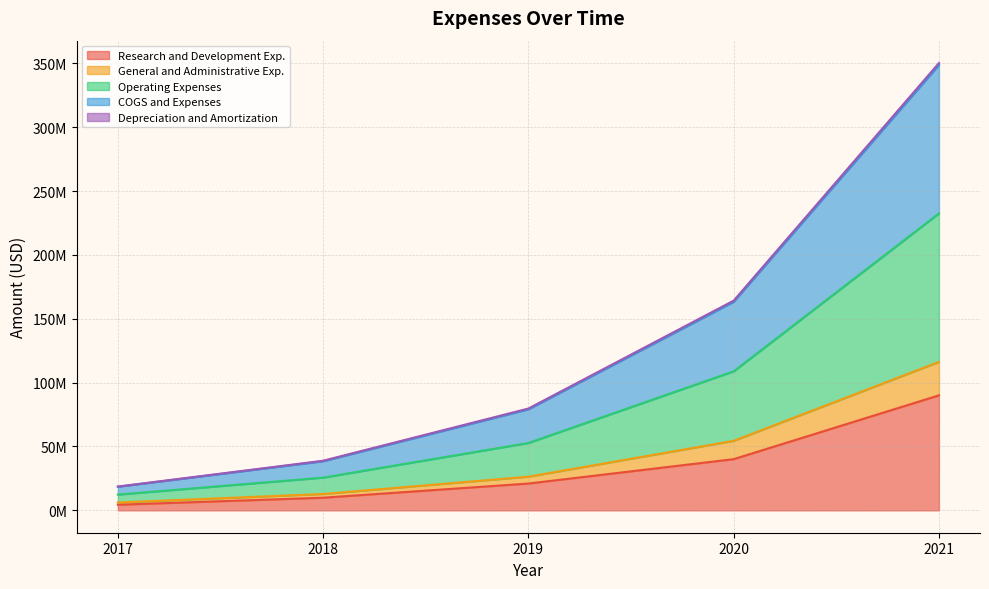

Which has a higher value, 2021 or 2019?

2021